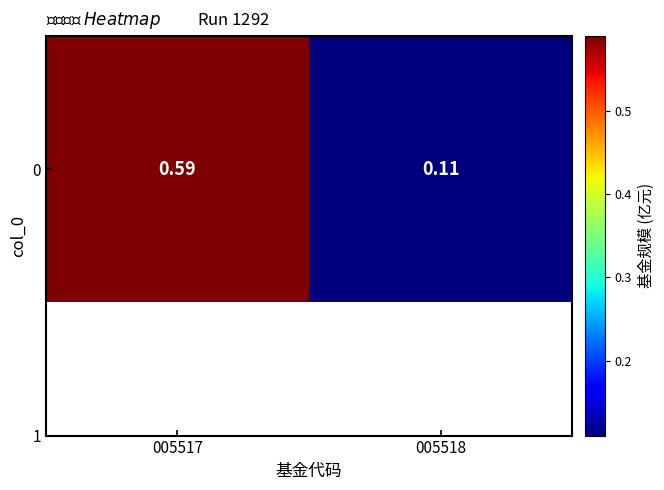

What is the change in value from 005517 to 005518?

-0.5